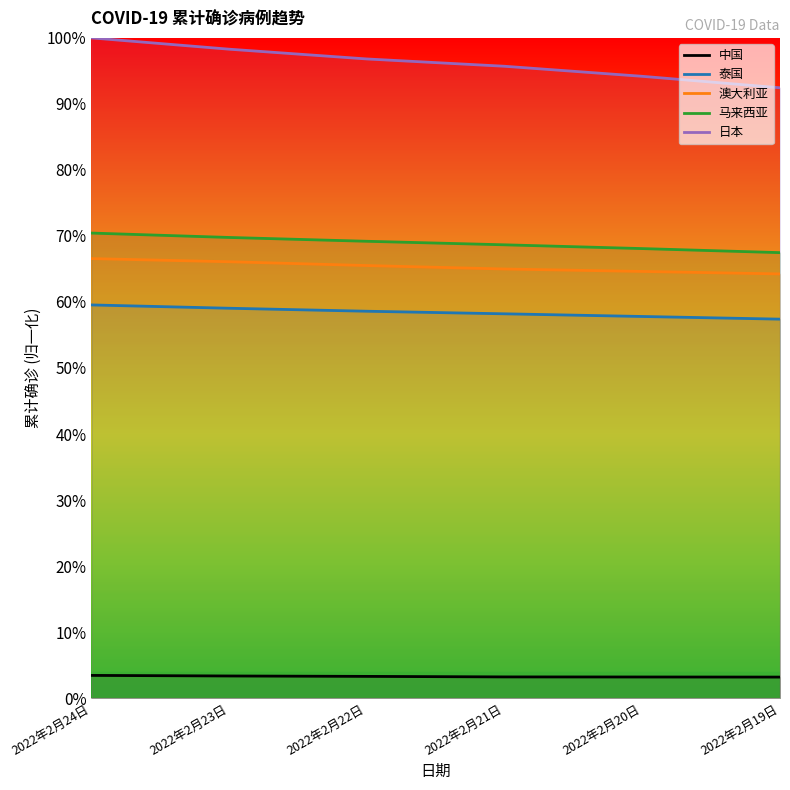

What is the minimum value for 泰国?

0.6